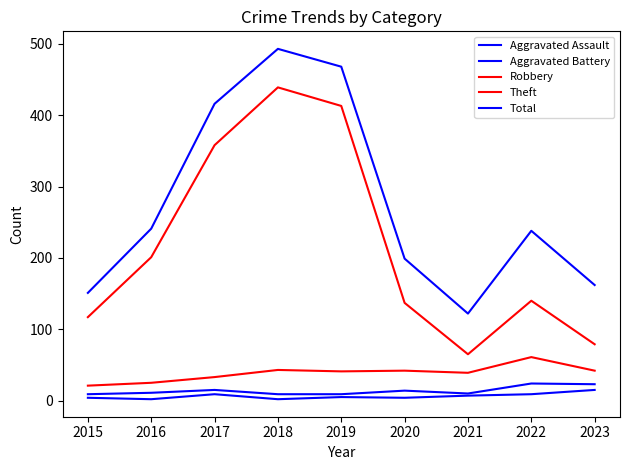

Does the chart display data point markers on the line(s)?

No